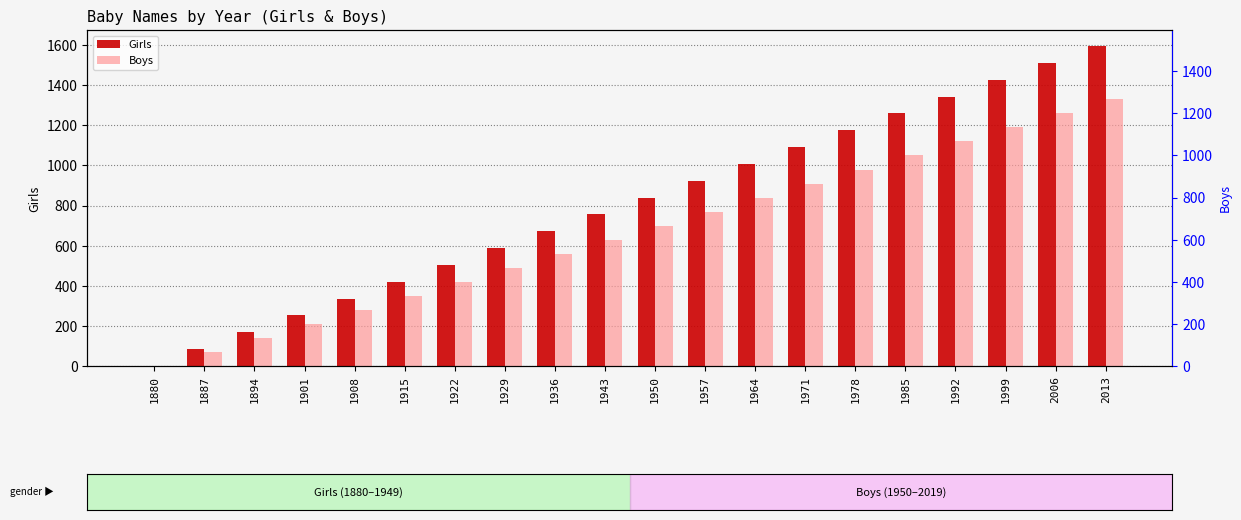

Which has a higher value, 1950 or 1915?

1950